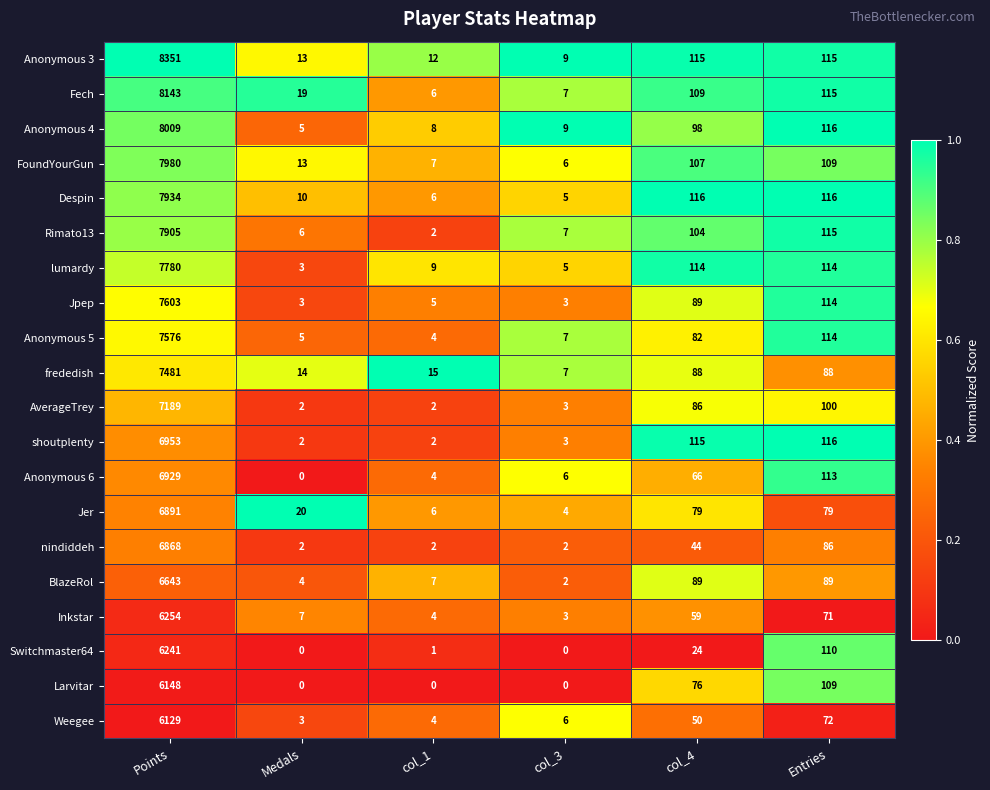

List the series in order of their peak value, lowest first.

Weegee, Larvitar, Switchmaster64, Inkstar, BlazeRol, nindiddeh, Jer, Anonymous 6, shoutplenty, AverageTrey, frededish, Anonymous 5, Jpep, lumardy, Rimato13, Despin, FoundYourGun, Anonymous 4, Fech, Anonymous 3